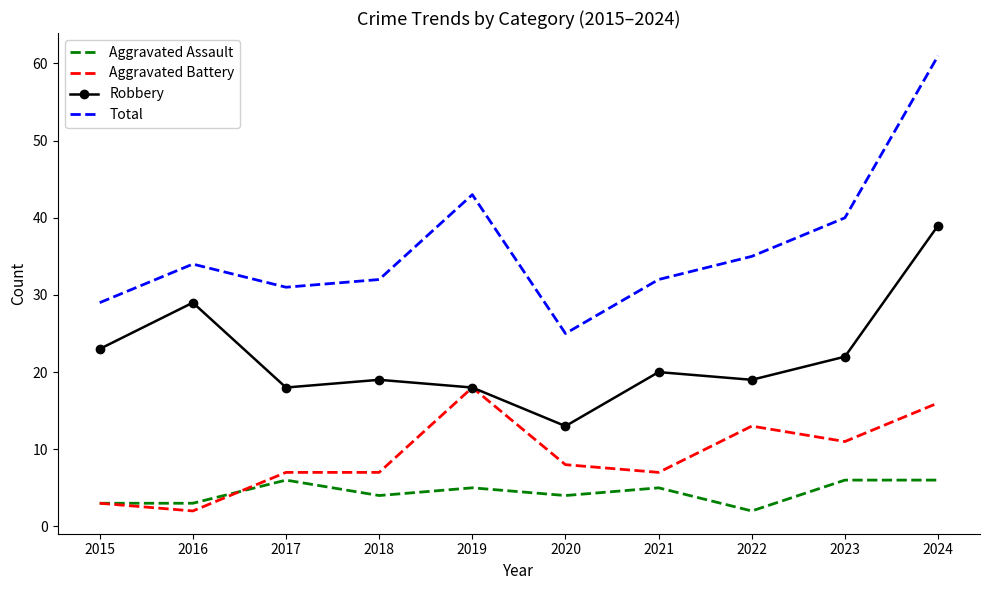

In Total, how many points are higher than both neighbors (excluding endpoints)?

2